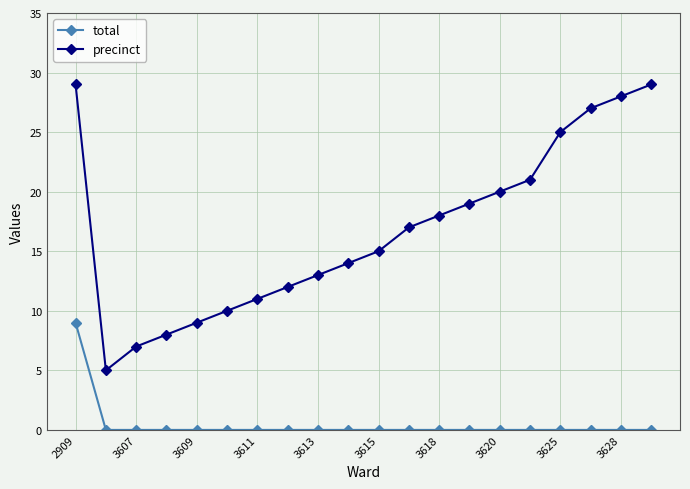

True or false: precinct and total intersect in this chart.

False